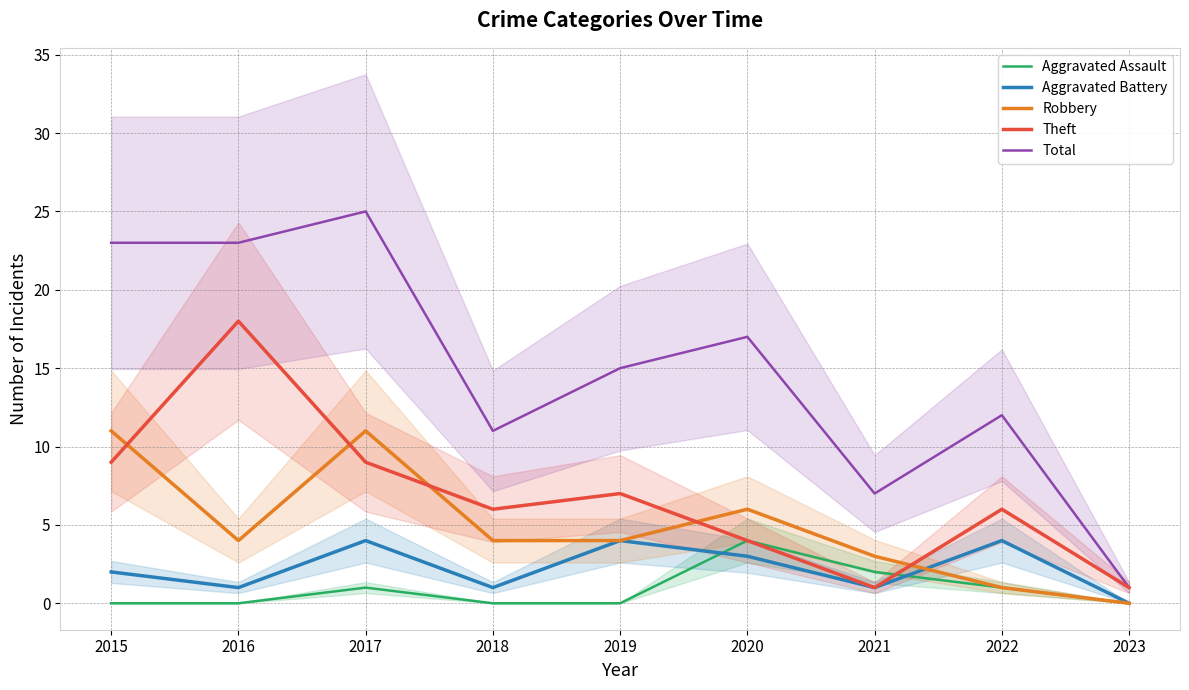

At 2023, list the series in order from smallest to largest.

Aggravated Assault, Aggravated Battery, Robbery, Theft, Total